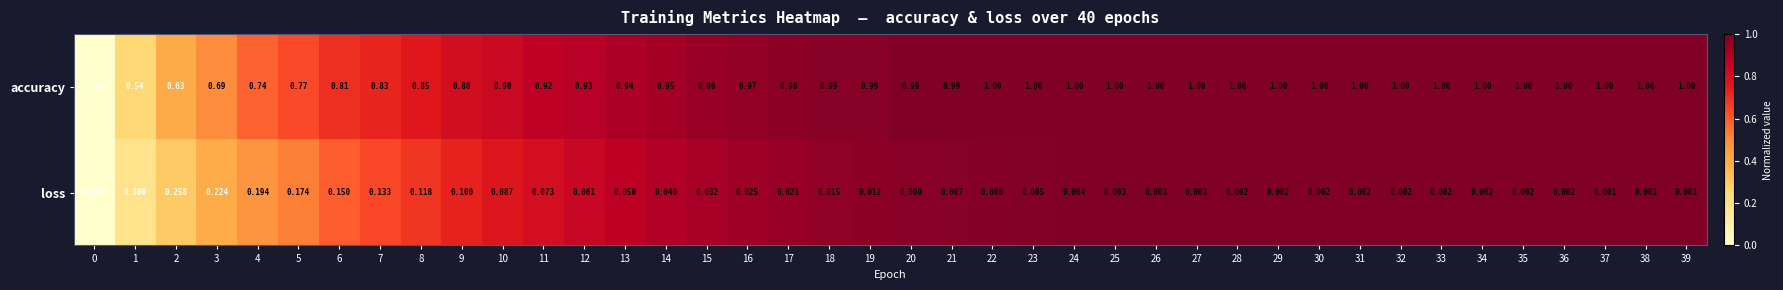

How many series are shown in this chart?

2